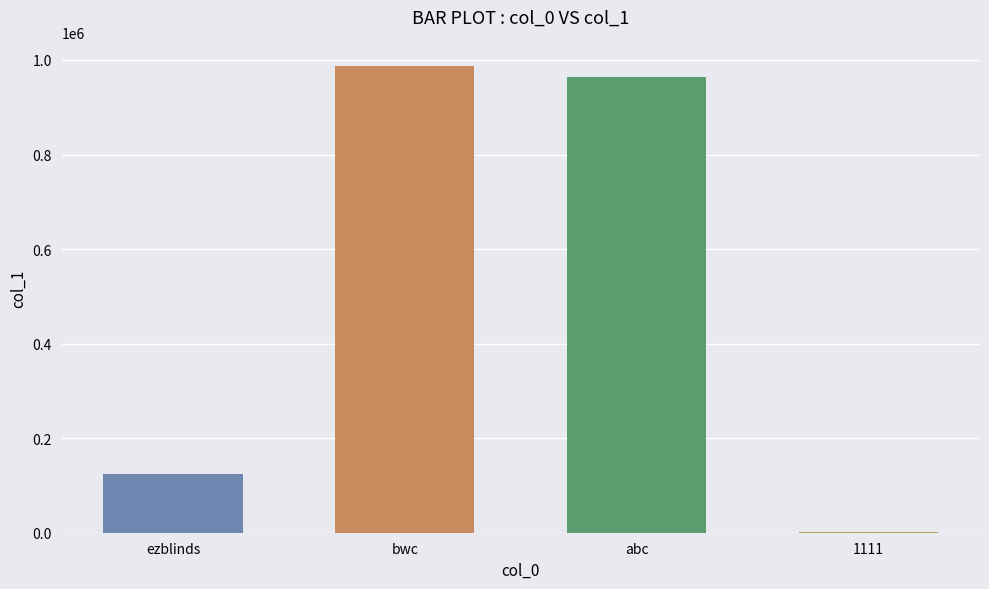

Is it true that the value at bwc is 987654?

True